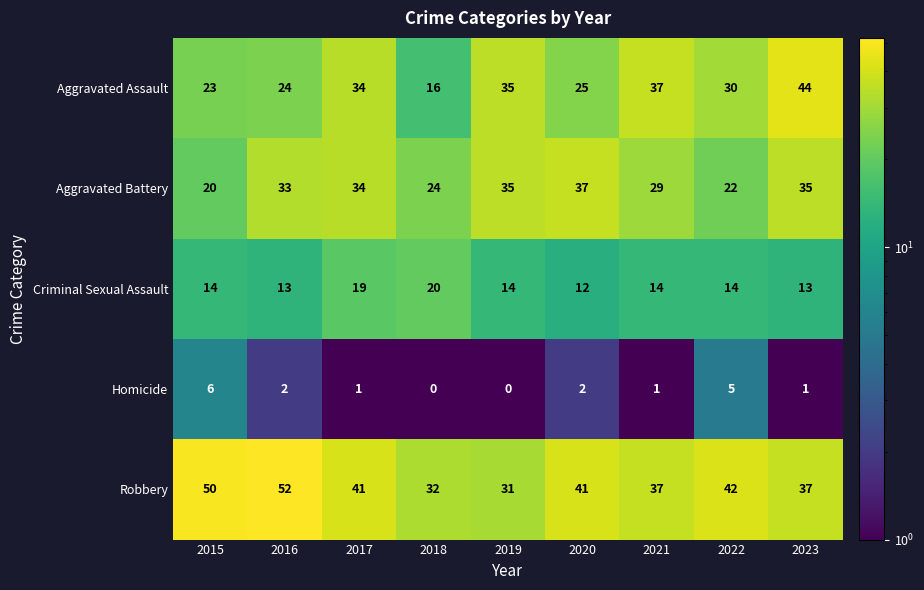

List the series in order of their peak value, lowest first.

Homicide, Criminal Sexual Assault, Aggravated Battery, Aggravated Assault, Robbery